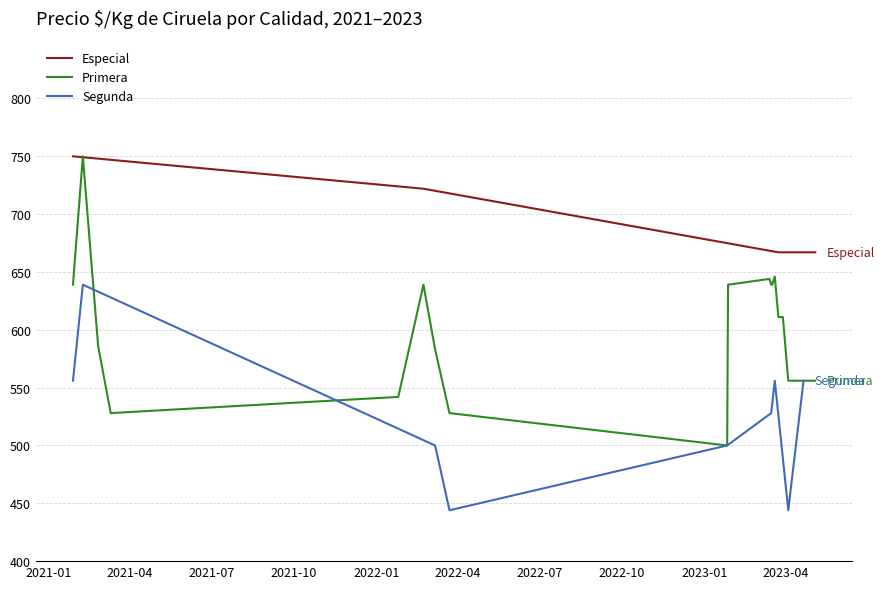

At how many categories does at least one series exceed 557?

12